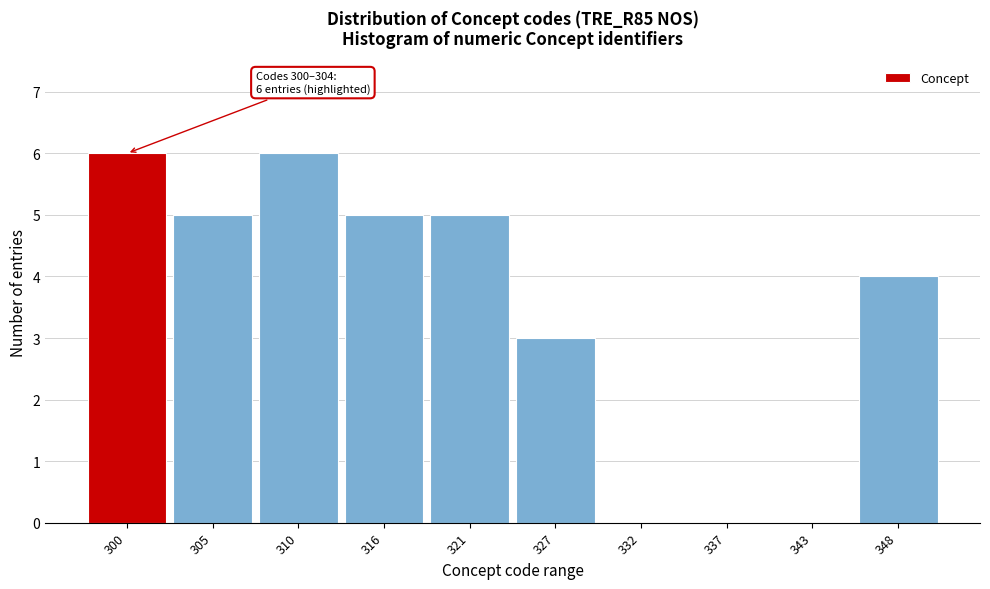

Reading left to right, what are all the values shown in this chart?

300=6	305=5	310=6	316=5	321=5	327=3	332=0	337=0	343=0	348=4